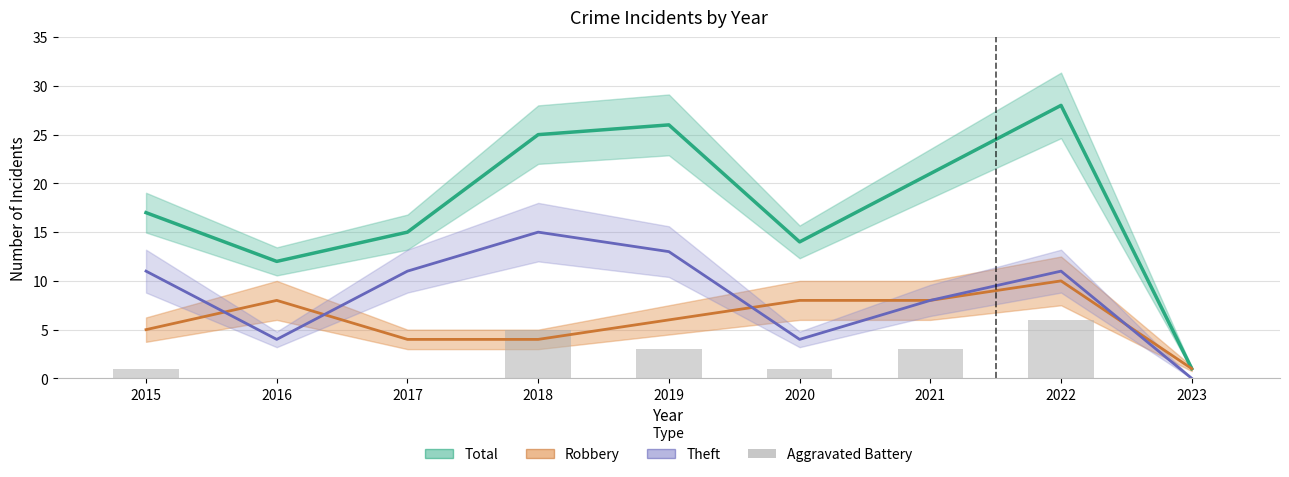

True or false: Aggravated Battery has a value of 0 at 2023.

True